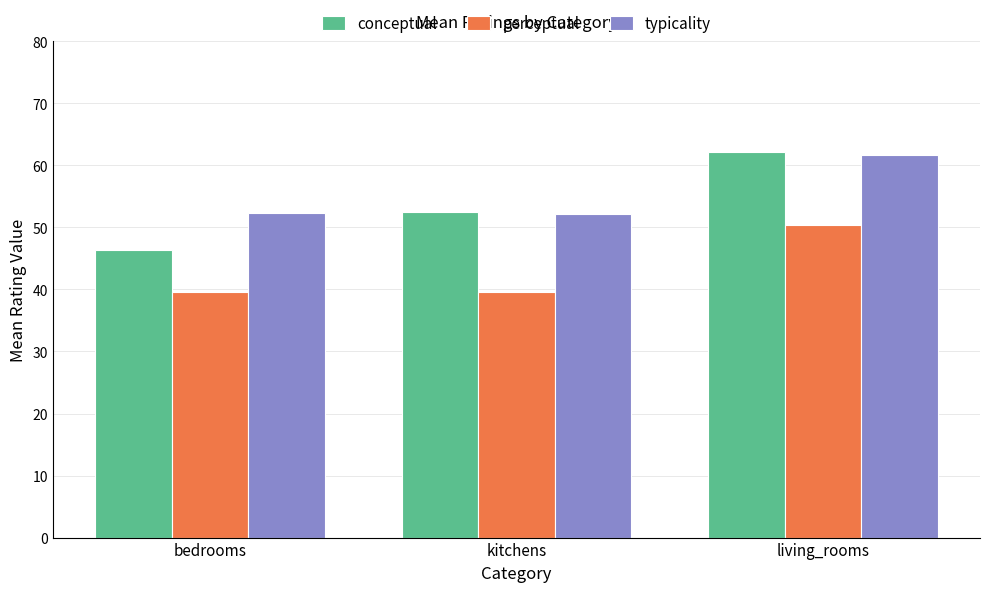

What is the difference between the maximum and minimum values in the typicality series?

9.5